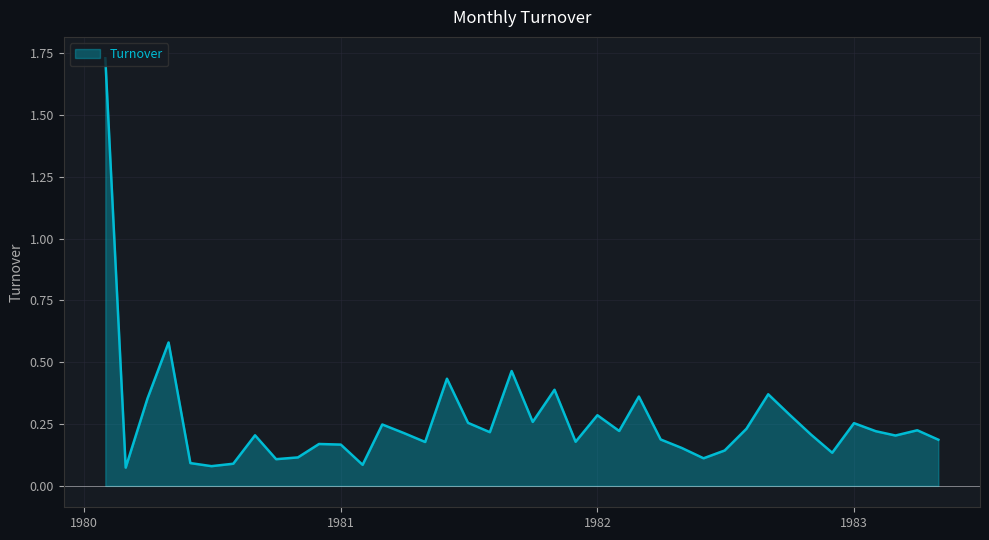

Does the chart have visible grid lines?

Yes